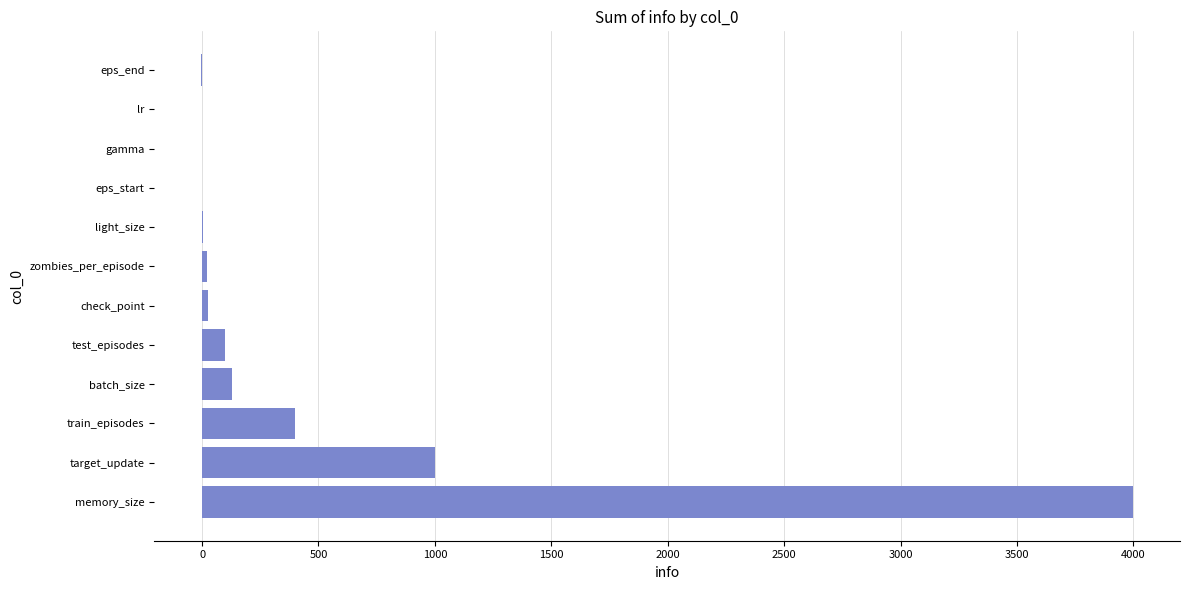

Which has a higher value, eps_start or target_update?

target_update